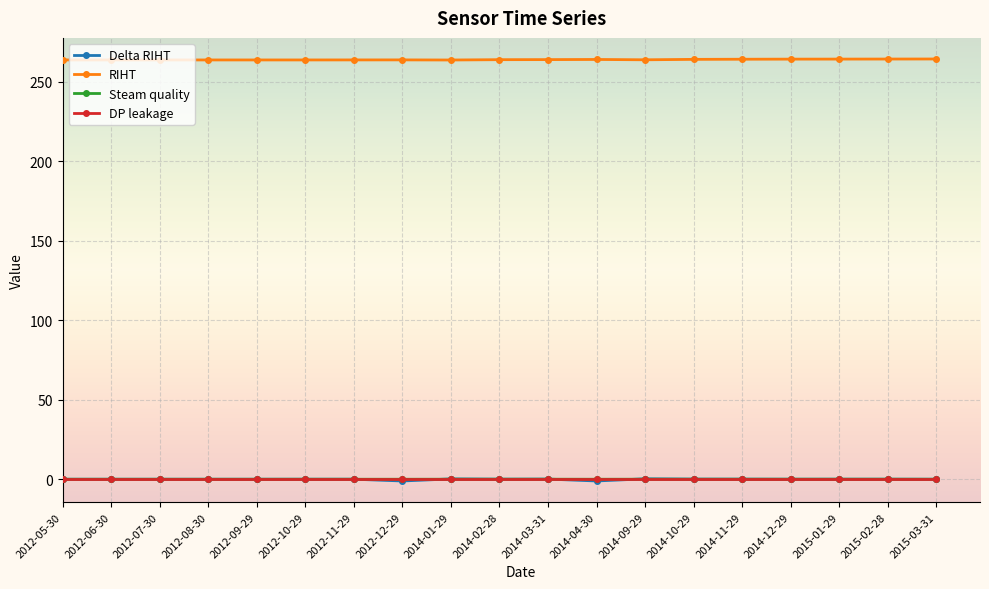

What position from the right is 2012-11-29?

13